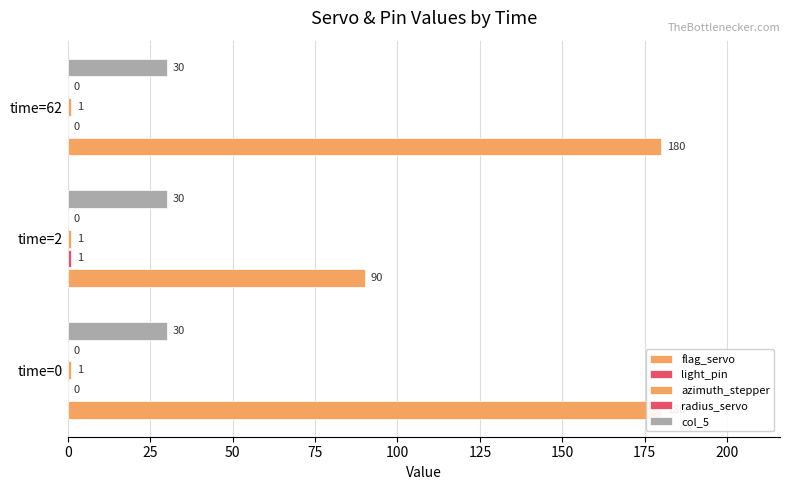

Reading right to left, extract all data points from this chart.

flag_servo: 180.0	90.0	180.0
light_pin: 0.0	1.0	0.0
azimuth_stepper: 0.1	0.1	0.1
radius_servo: 0.1	0.1	0.1
col_5: 0.1	0.1	0.1